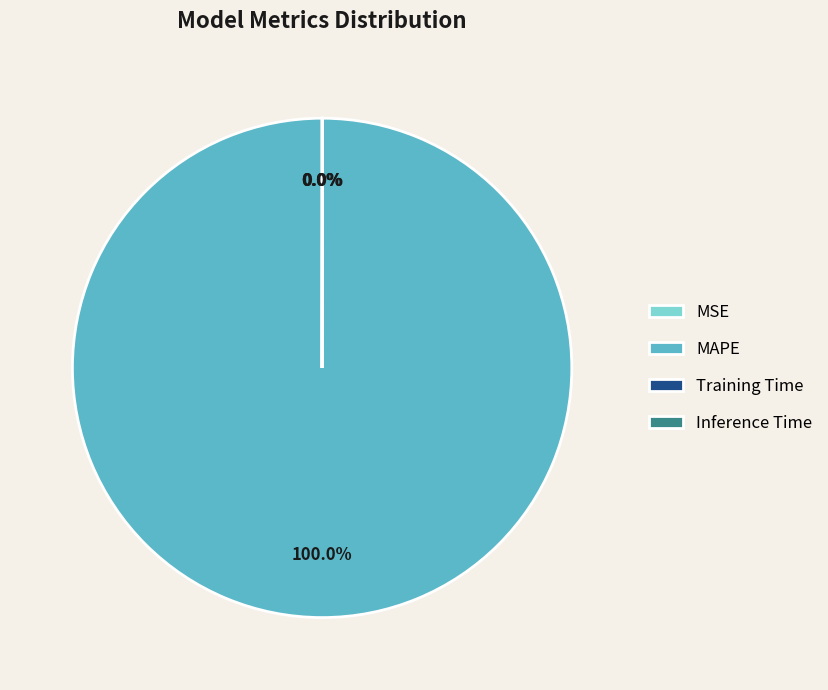

What is the largest slice in the pie chart?

MAPE